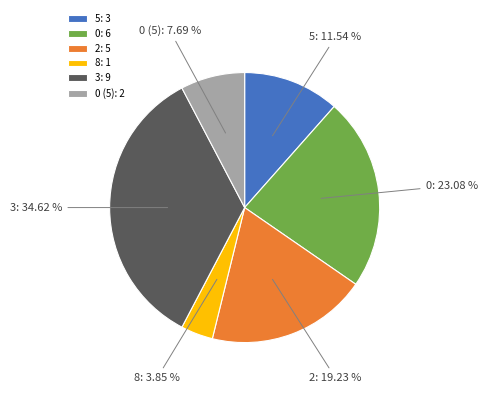

Approximately how many times larger is the value at 0 (5): 7.69 % compared to 5: 11.54 %?

0.7